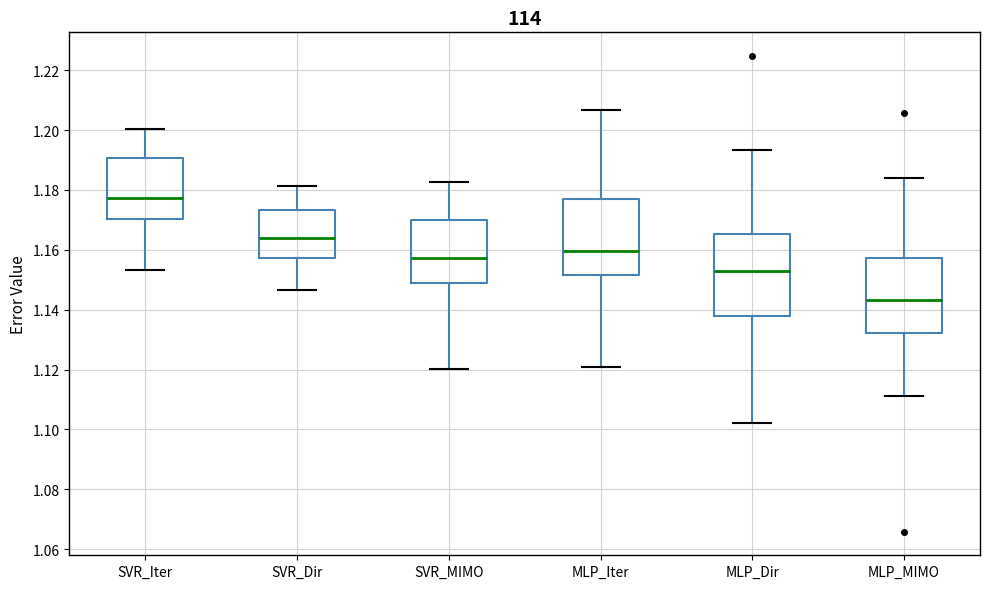

Reading left to right, transcribe this box plot: for each box, give where its median line is, the range the box spans, and where its two whiskers end, as read against the y-axis. The values are not printed on the chart, so give them approximately, as read against the axis.

SVR_Iter: median 1.178, box 1.170 to 1.190, whiskers 1.154 to 1.200
SVR_Dir: median 1.164, box 1.158 to 1.174, whiskers 1.146 to 1.182
SVR_MIMO: median 1.158, box 1.148 to 1.170, whiskers 1.120 to 1.182
MLP_Iter: median 1.160, box 1.152 to 1.176, whiskers 1.120 to 1.206
MLP_Dir: median 1.152, box 1.138 to 1.166, whiskers 1.102 to 1.194
MLP_MIMO: median 1.144, box 1.132 to 1.158, whiskers 1.112 to 1.184